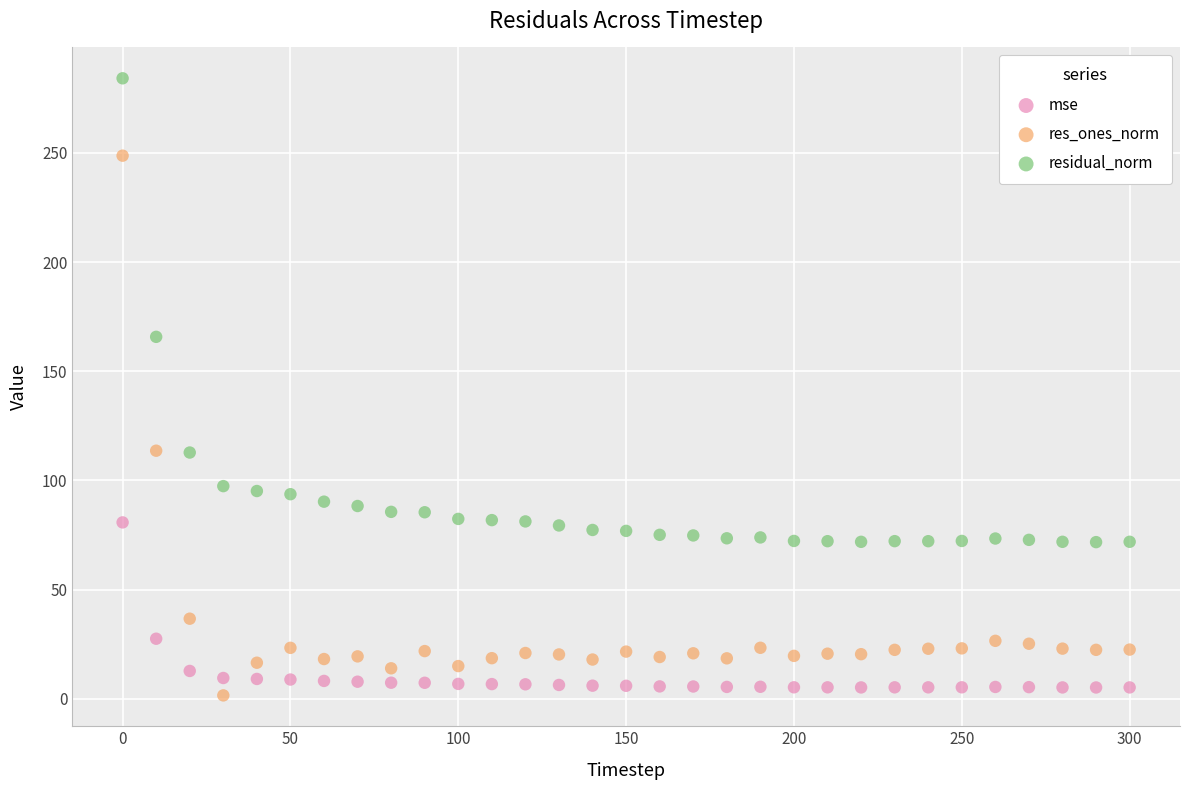

Across all data points, what is the range of X values (max minus min)?

300.0